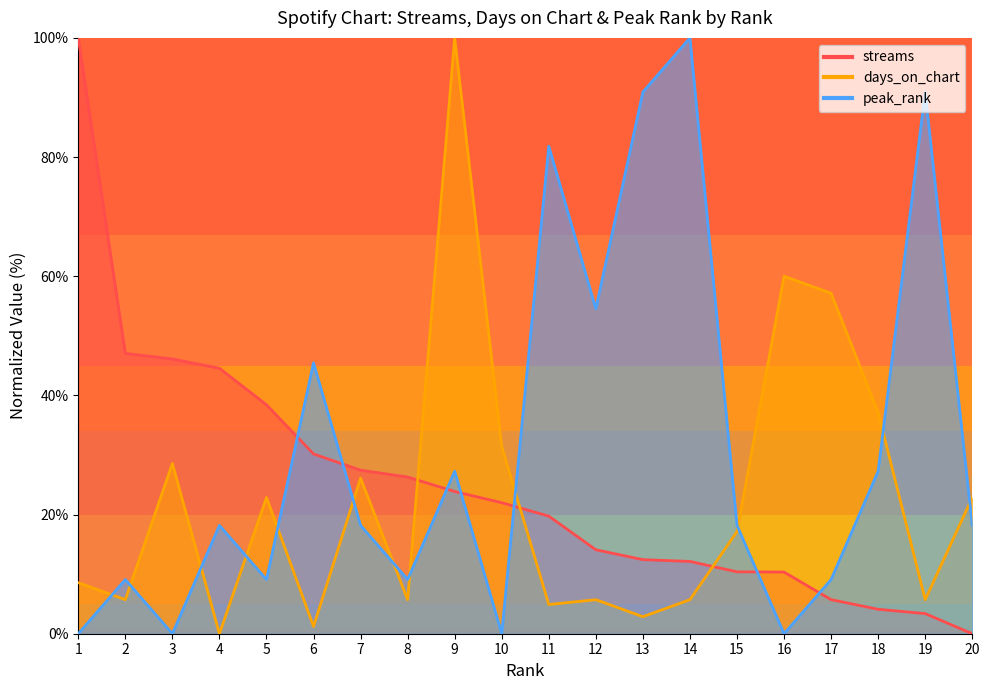

How many times do streams and peak_rank cross each other?

7